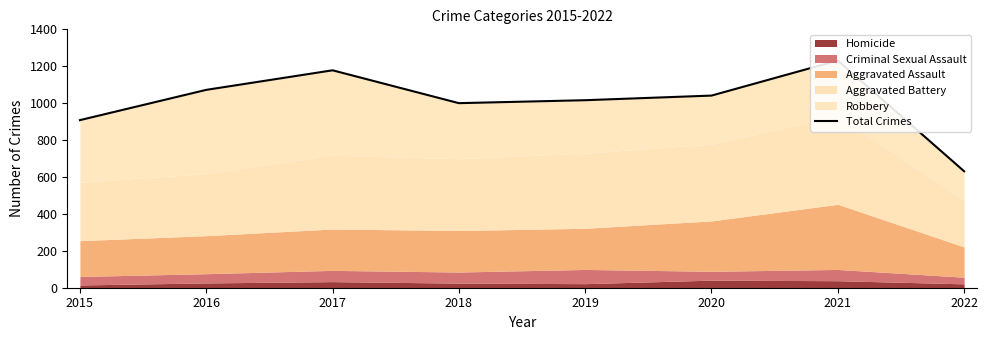

What is the difference between the values at 2018 and 2020?

41